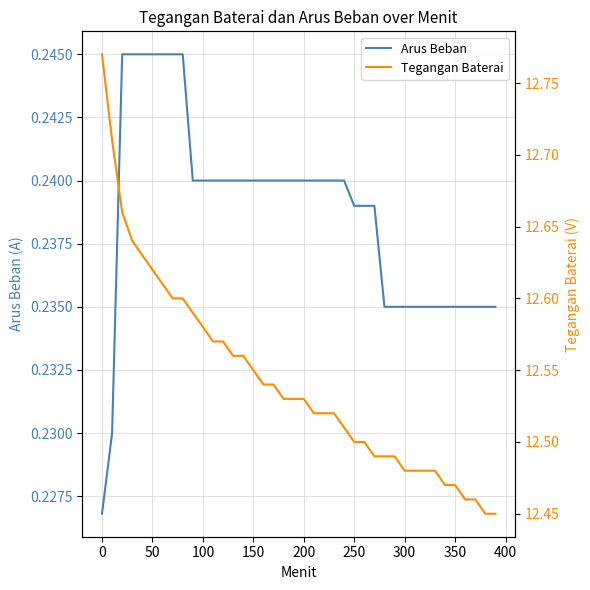

List the series in order of their overall mean, highest first.

Tegangan Baterai, Arus Beban